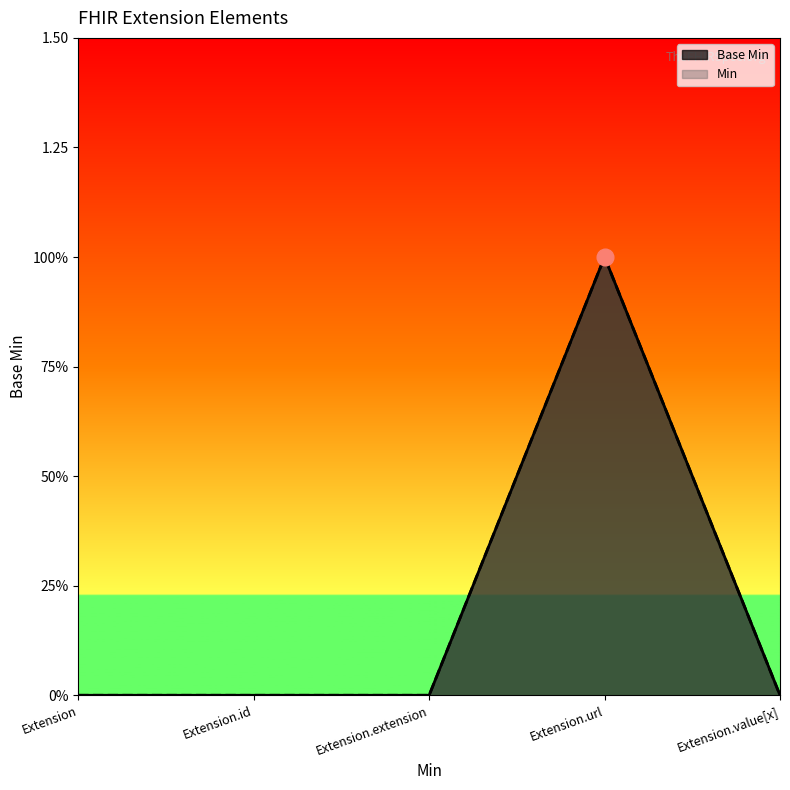

The value of Base Min at Extension.extension is -1. True or false?

False